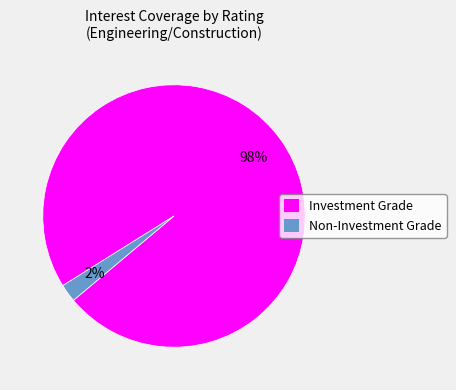

Is there a majority slice in this chart?

Yes